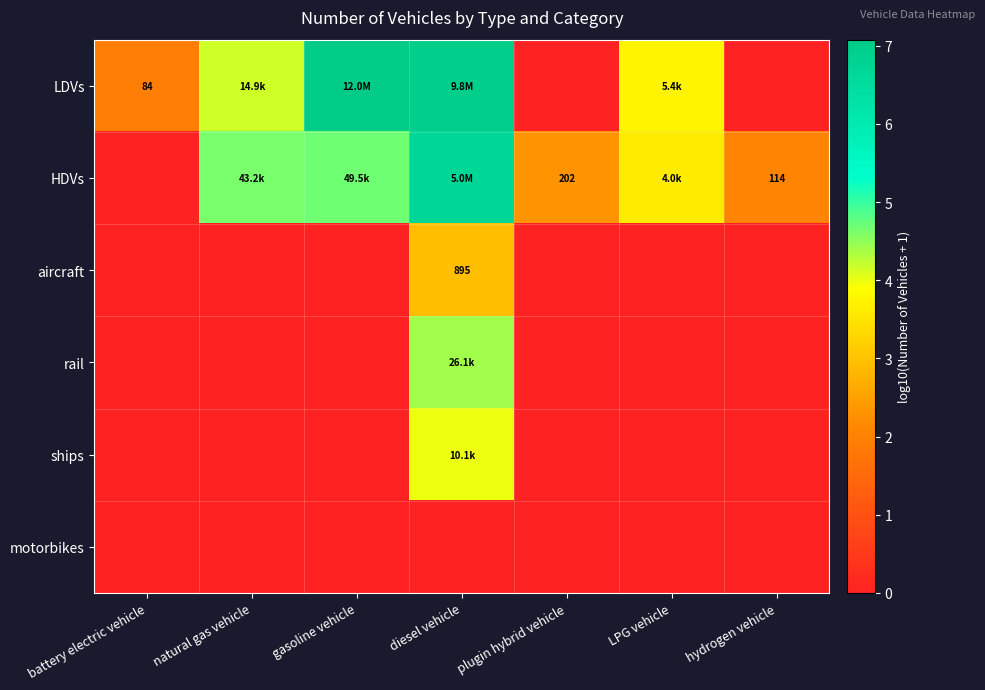

How many data points in aircraft are above 0?

1